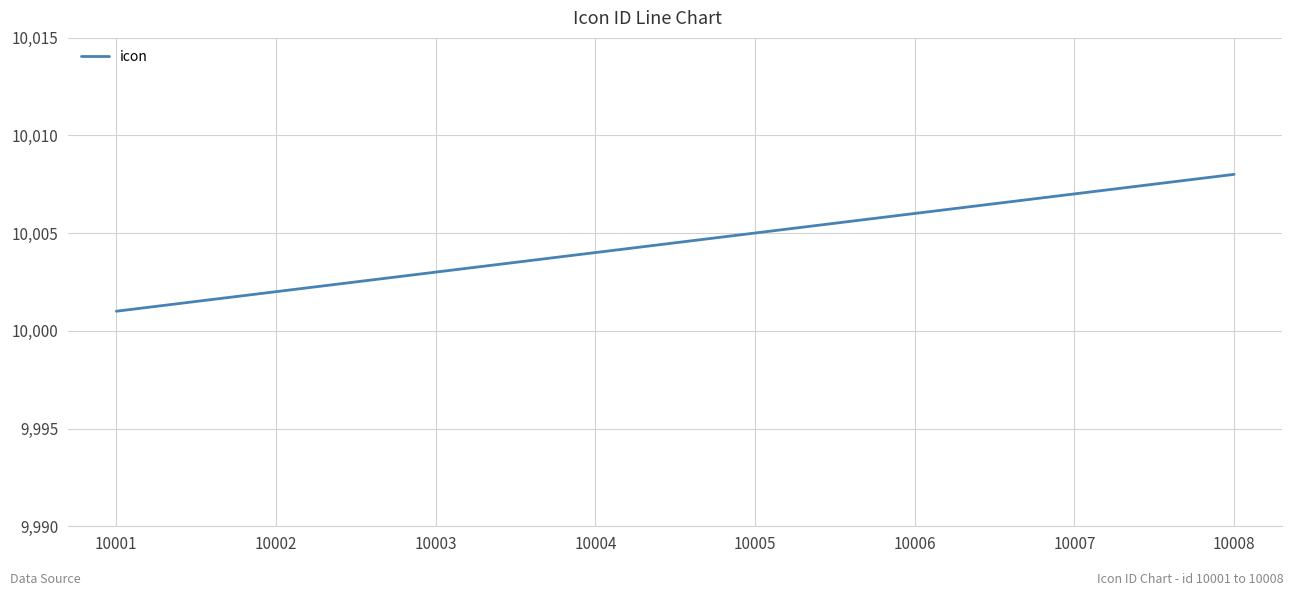

The value at 10004 is 10004. True or false?

True